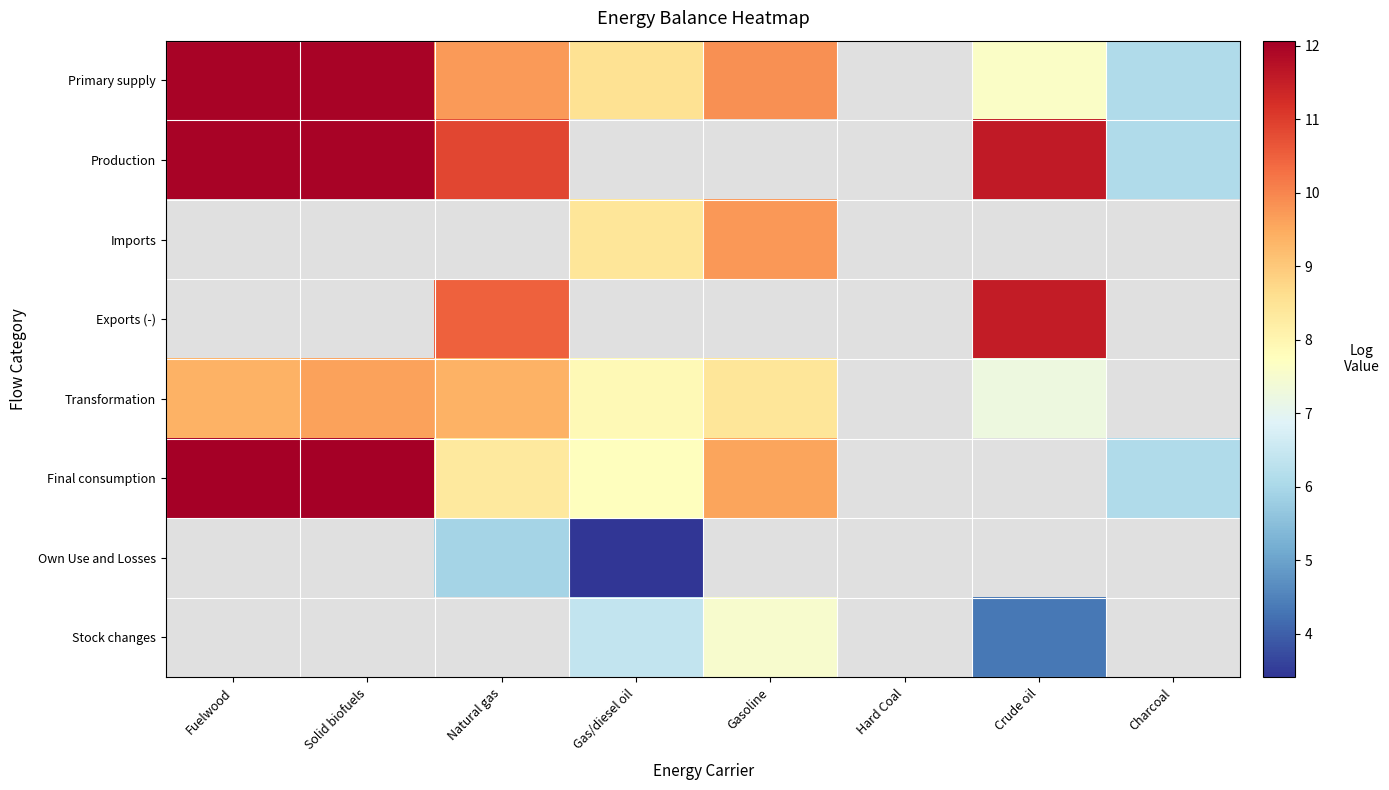

At Hard Coal, list the series in order from largest to smallest.

Primary supply, Production, Imports, Exports (-), Transformation, Final consumption, Own Use and Losses, Stock changes